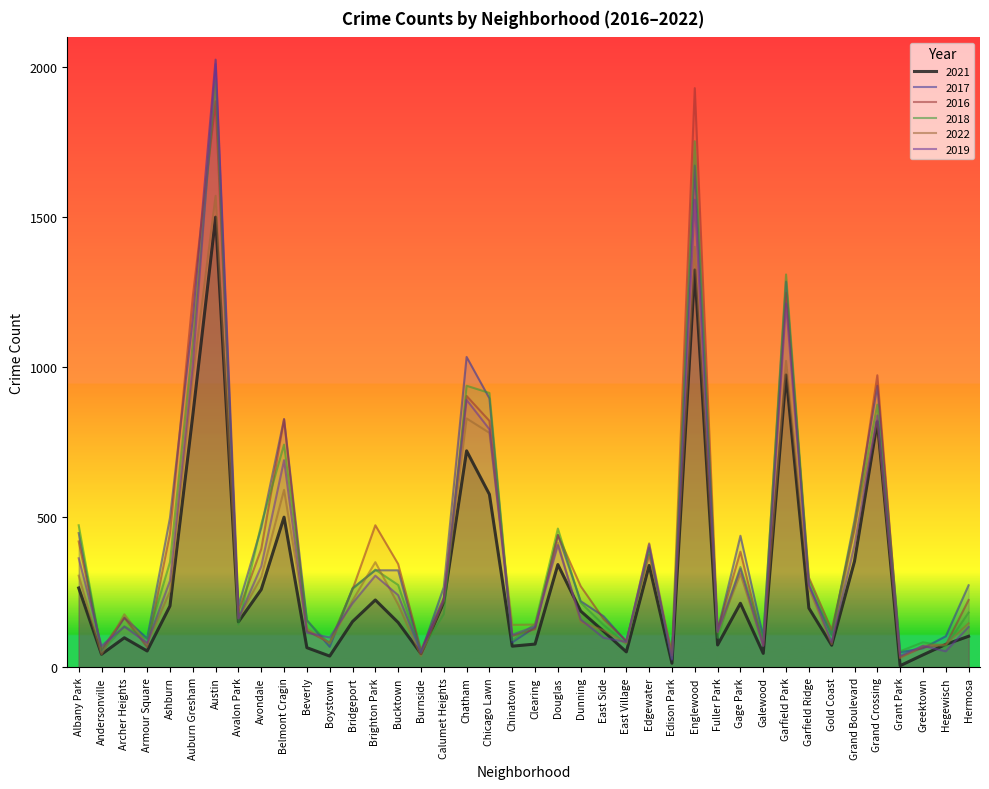

At which label does 2022 reach its peak?

Austin